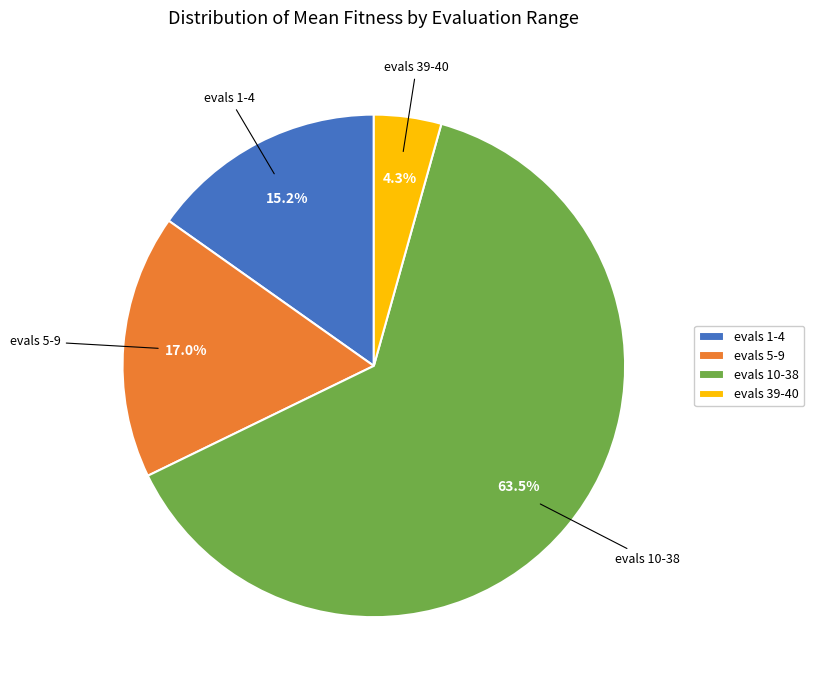

Which has a higher value, evals 10-38 or evals 5-9?

evals 10-38